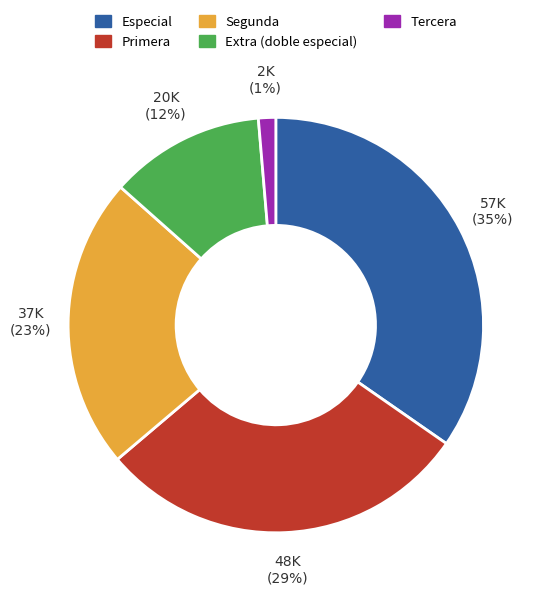

To the nearest percent, what is the average slice percentage?

20%